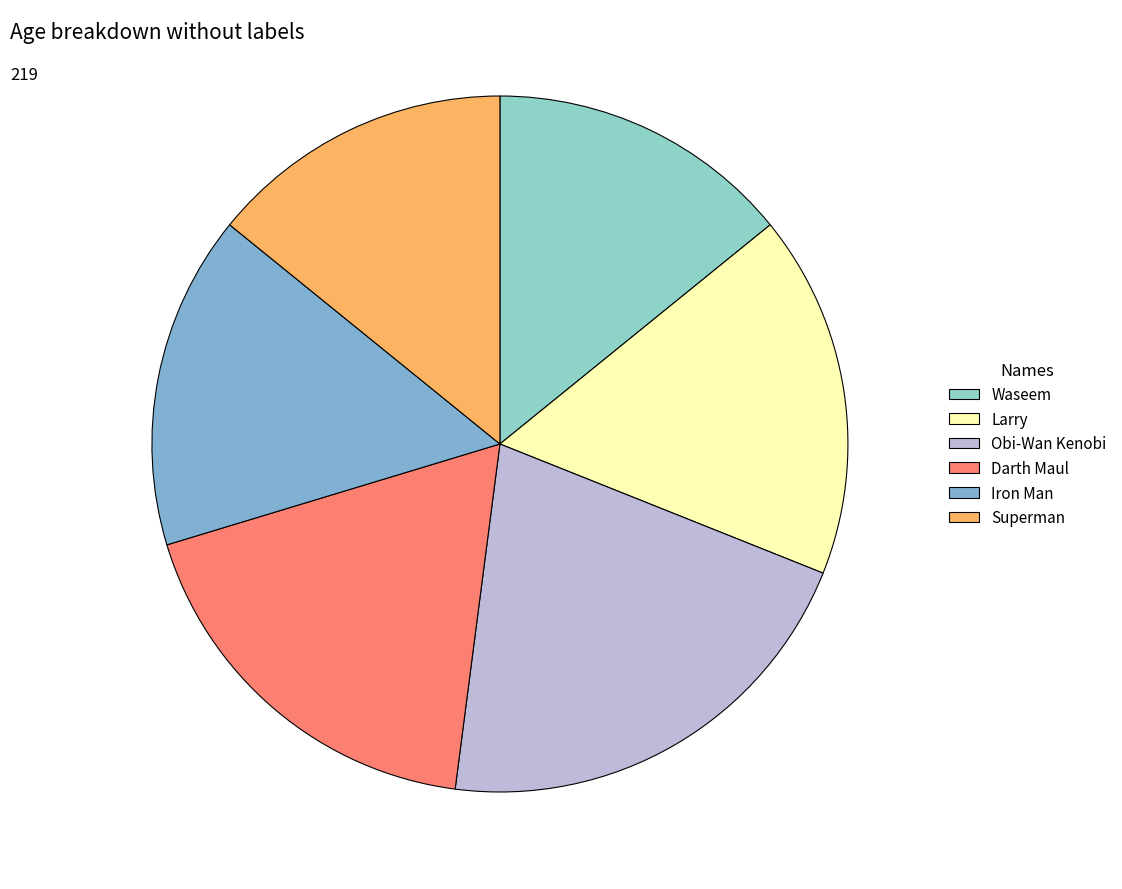

Combined, do Iron Man and Larry account for over 50%?

No